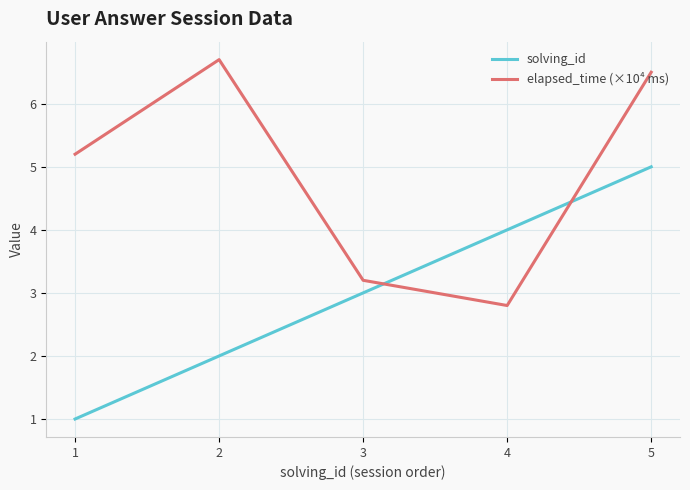

Is it true that solving_id equals 5.0 at 5?

True